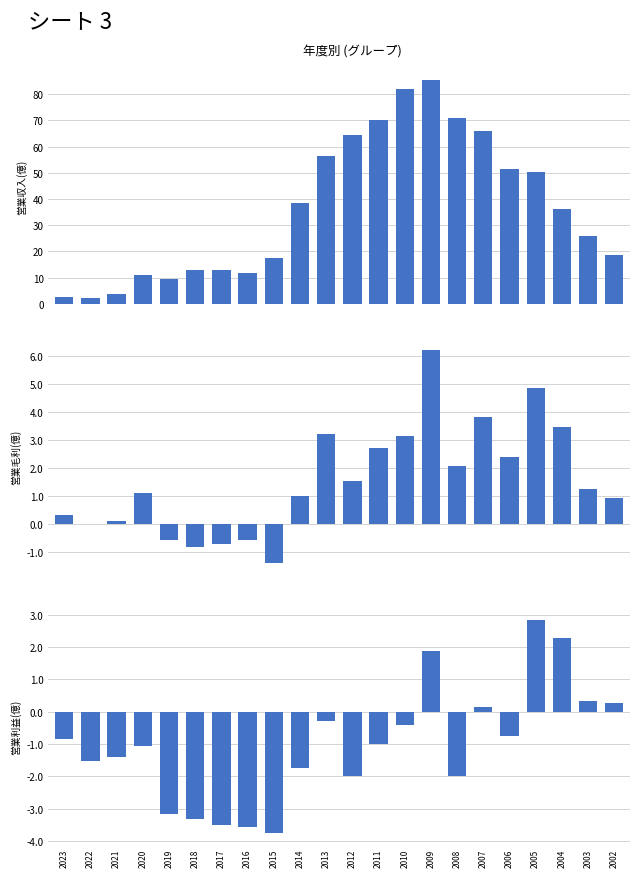

Read the 営業毛利(億) value at 2009.

6.2